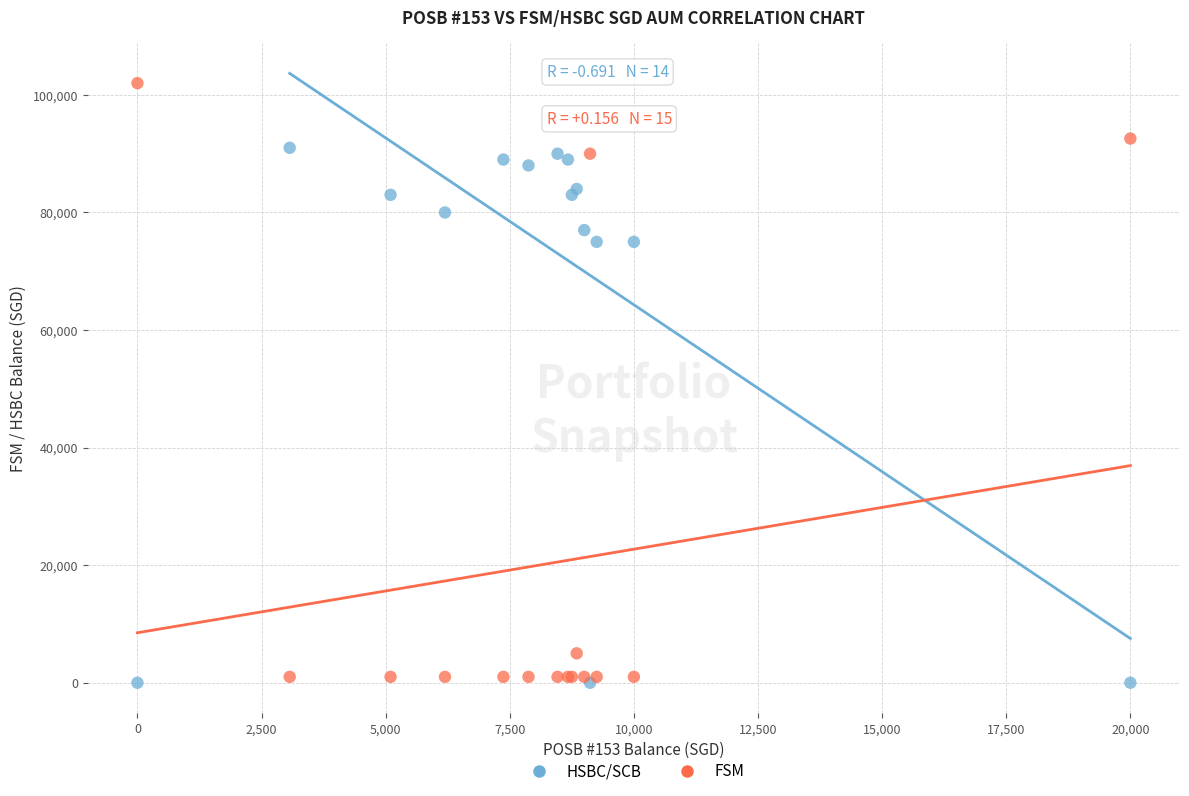

Which series has the widest spread of Y values?

FSM